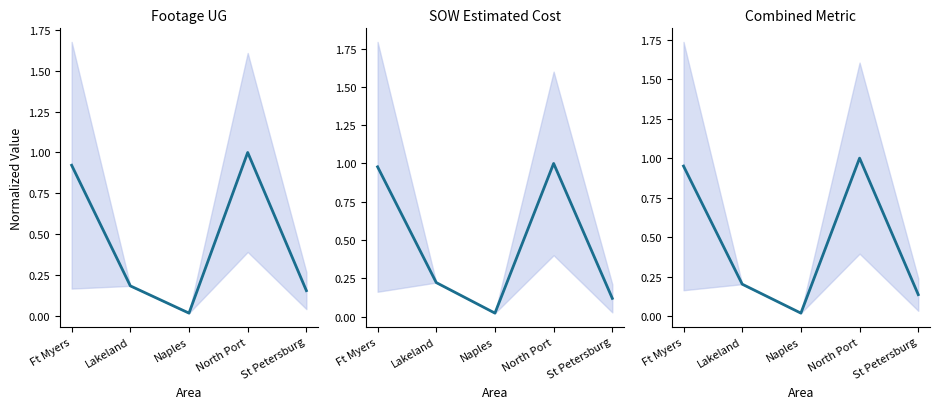

Does the chart display data point markers on the line(s)?

No